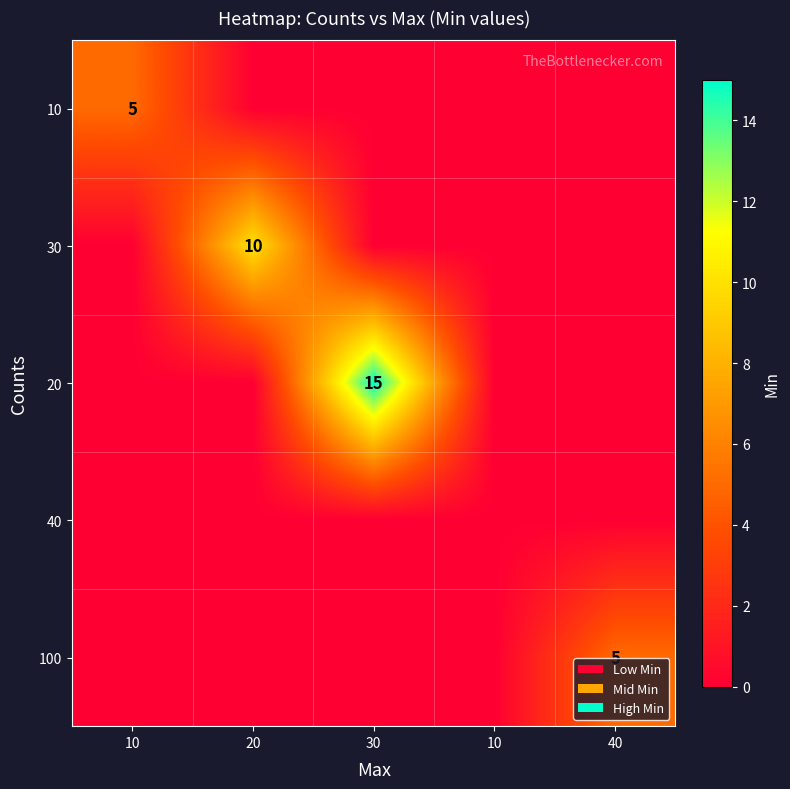

Rank the series at 40 from highest to lowest value.

100, 10, 30, 20, 40